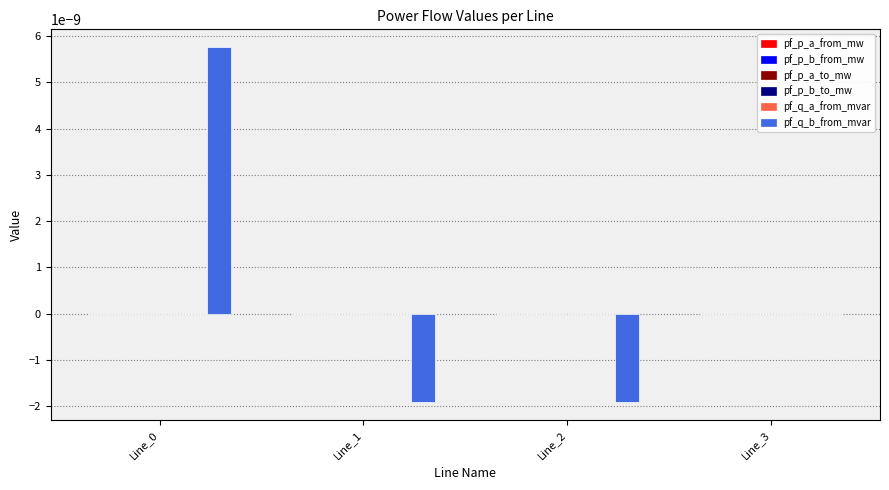

Are the bars horizontal?

No